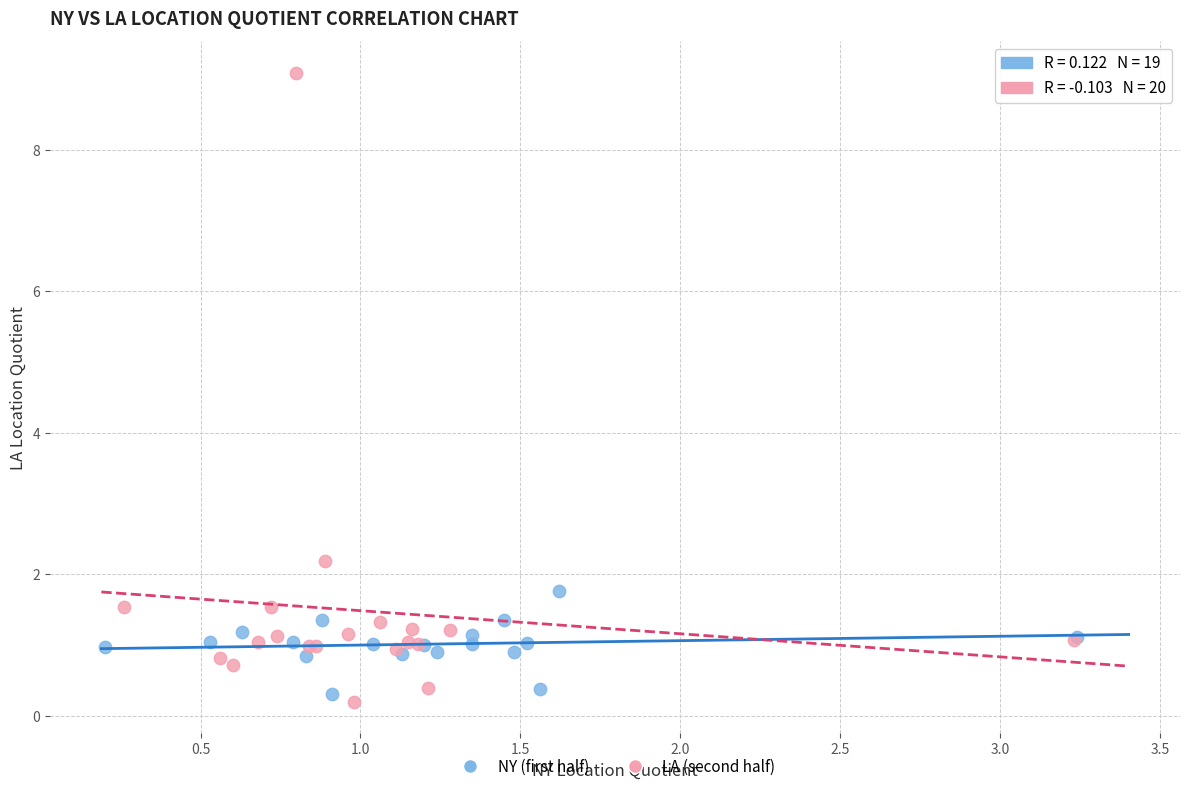

Which series contains the highest Y value?

LA (second half)